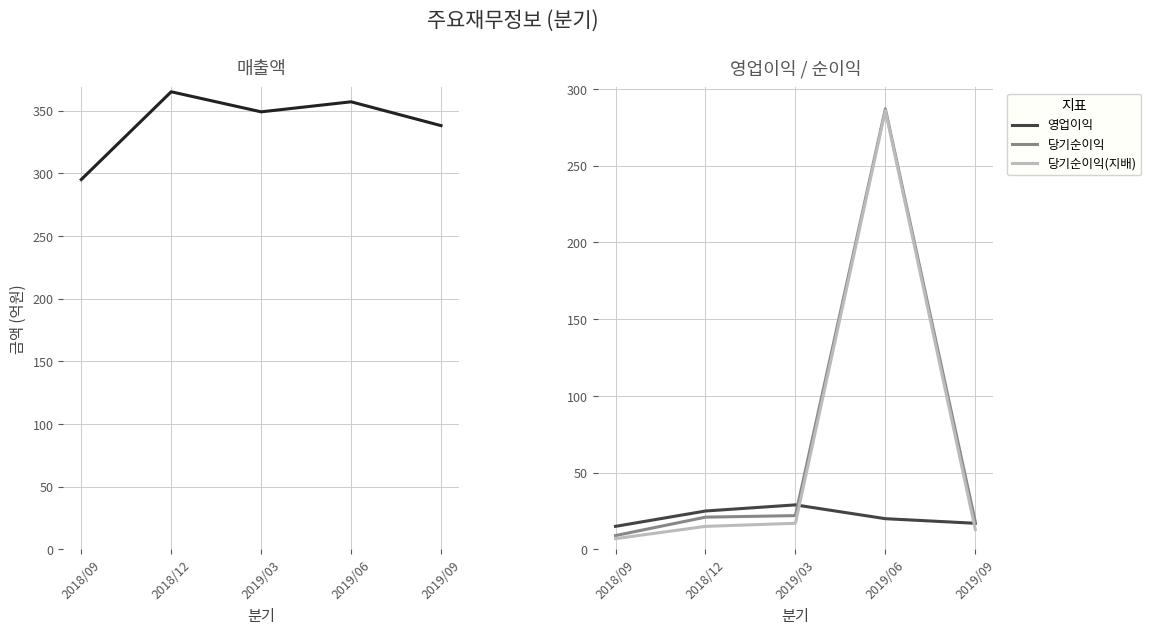

How many values in the 매출액 series exceed 349?

2